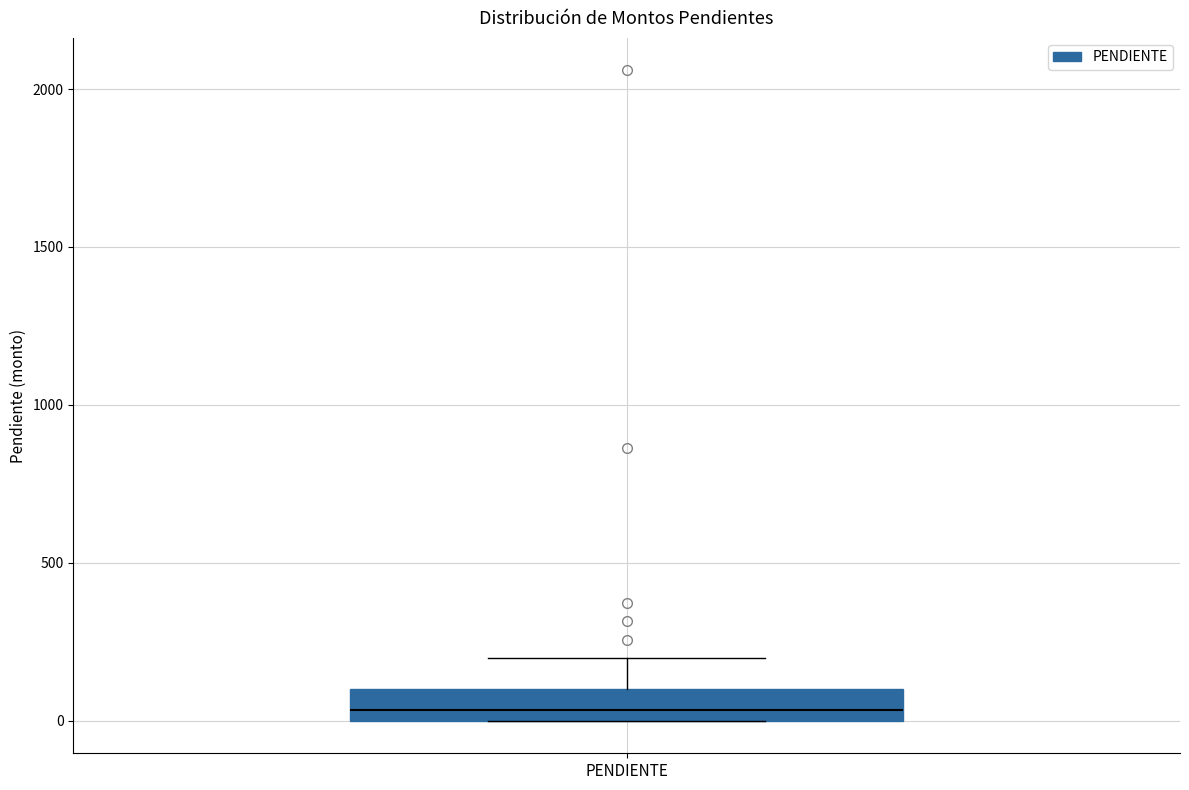

Where does the upper whisker of the box for PENDIENTE end on the y-axis? The values are not printed on the chart, so give them approximately, as read against the axis.

200